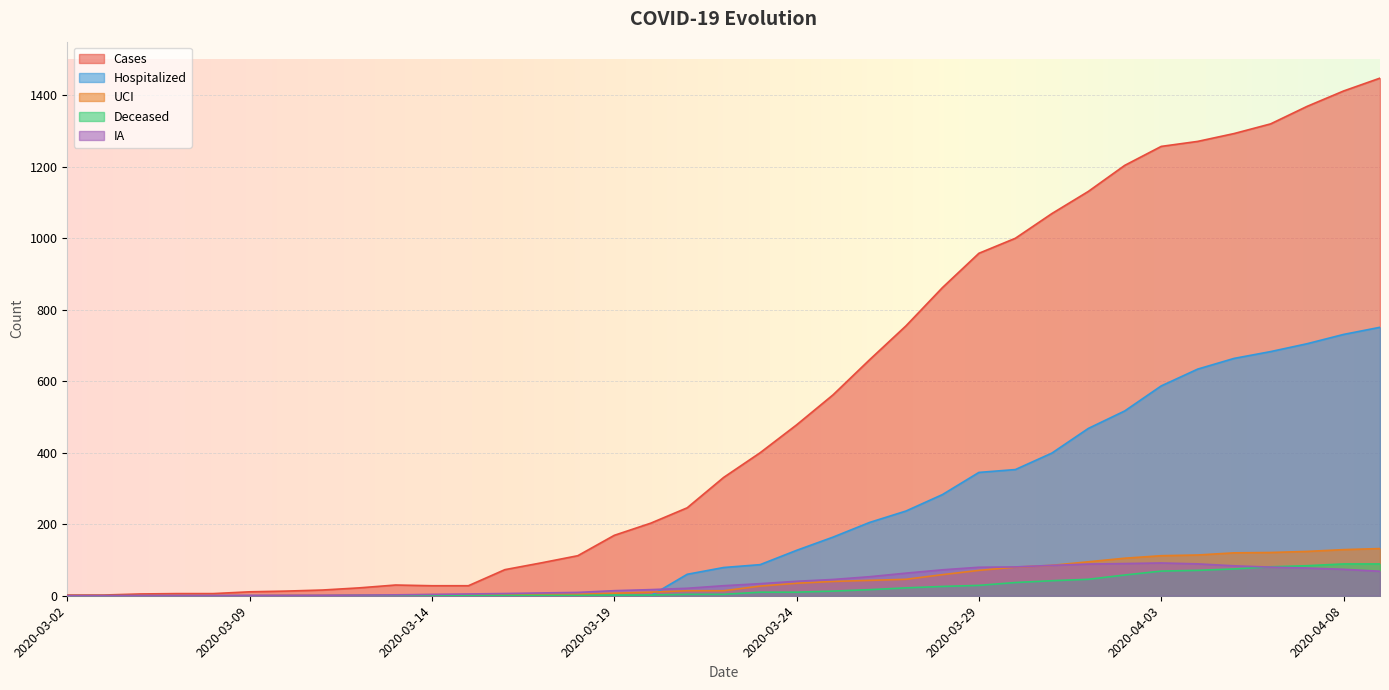

How many lines are shown in the chart?

5